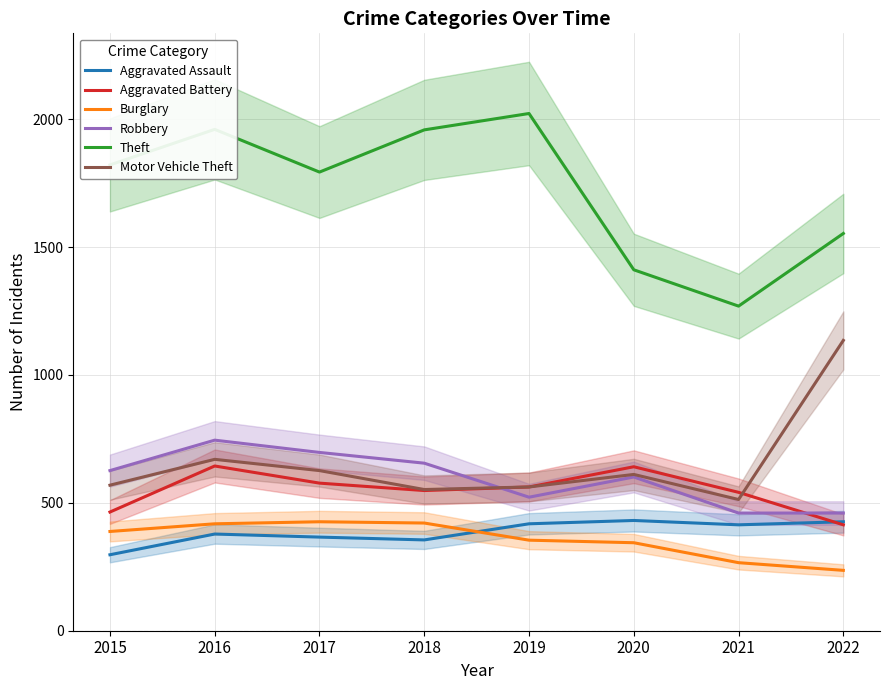

Is the value of Theft at 2015 greater than the value of Motor Vehicle Theft at 2021?

Yes